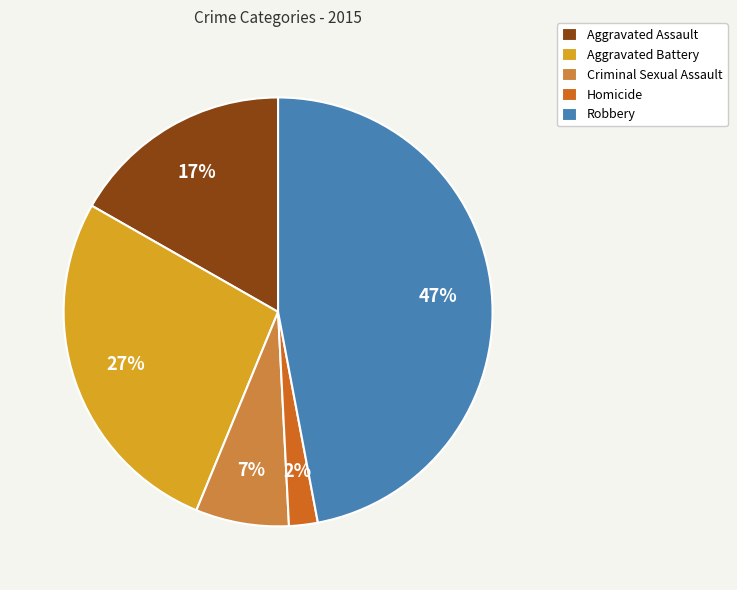

Does Aggravated Battery represent more than half of the total?

No